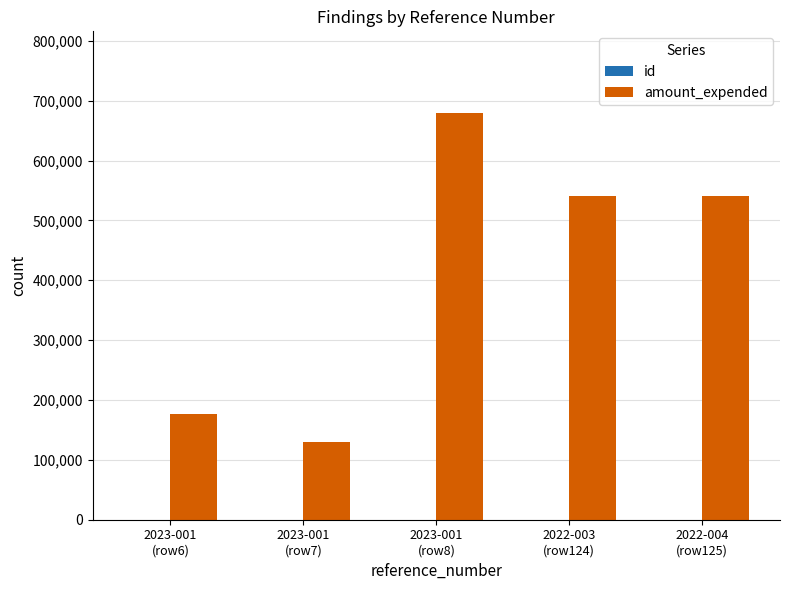

Which category has the highest value in the amount_expended series?

2023-001
(row8)